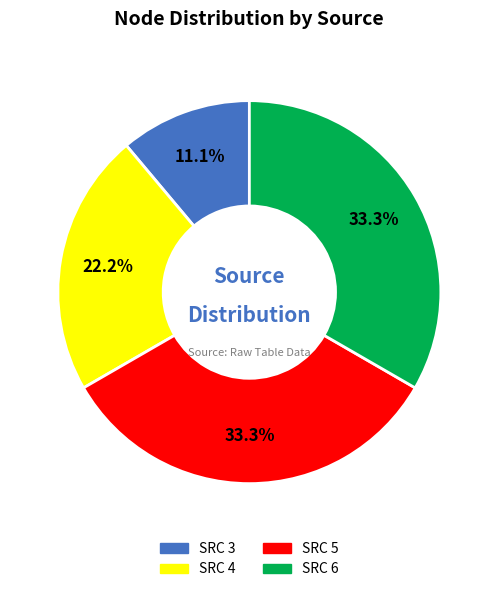

How many slices are in this pie chart?

4